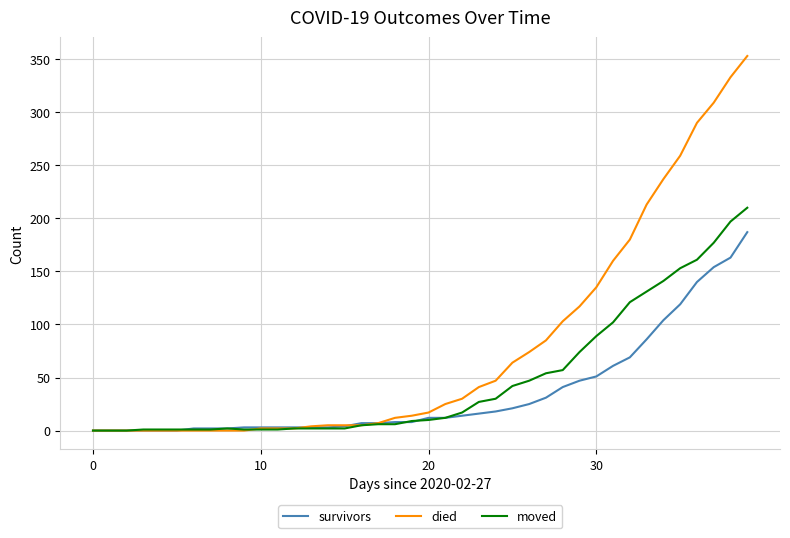

Which series has the largest range (max minus min)?

died